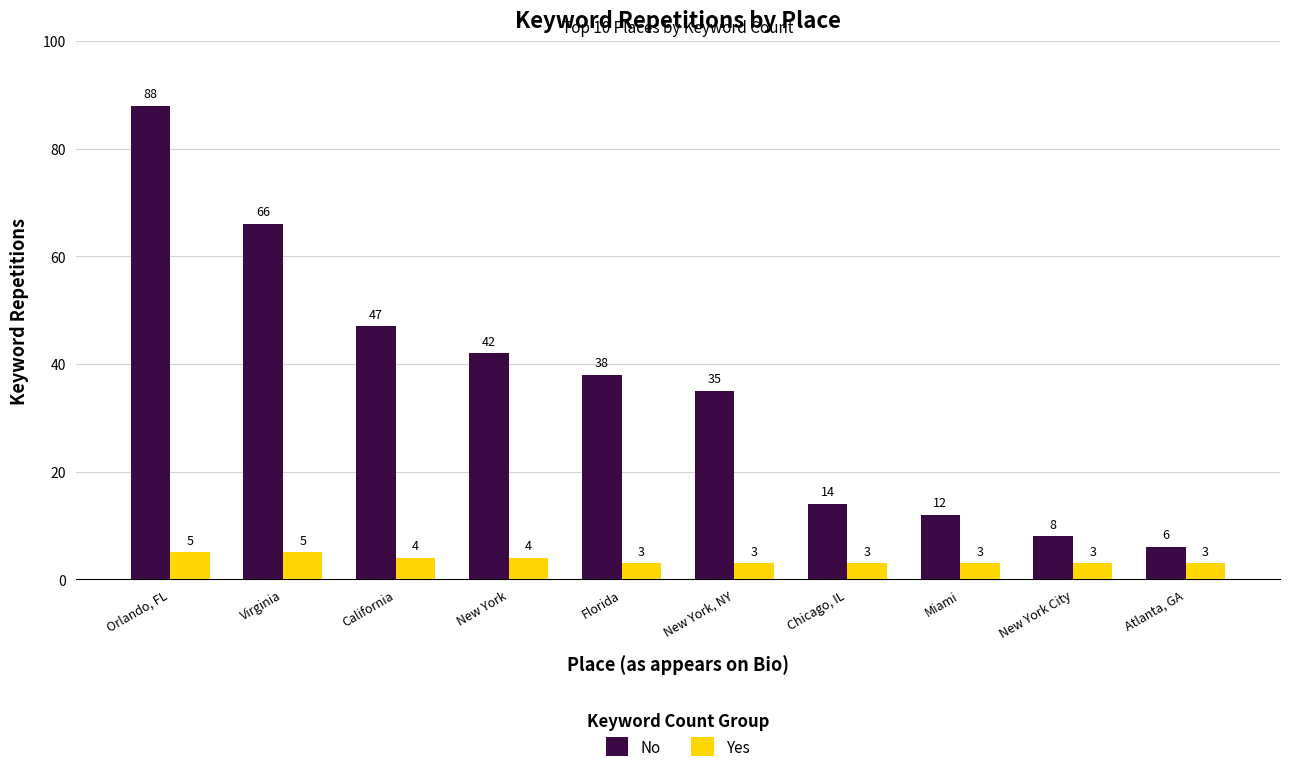

The value of No at Orlando, FL is 48. True or false?

False